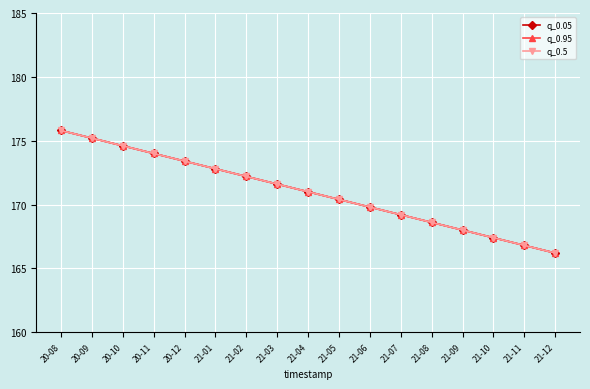

Does the chart have visible grid lines?

Yes